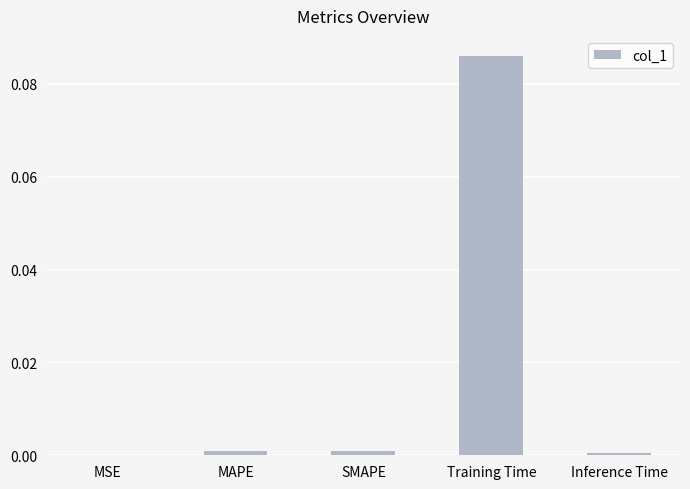

Are the bars horizontal?

No